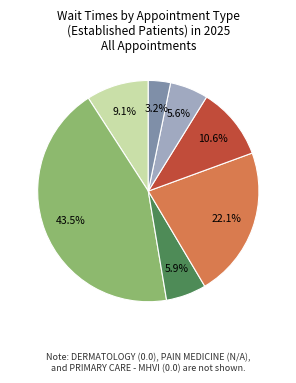

Is there a majority slice in this chart?

No